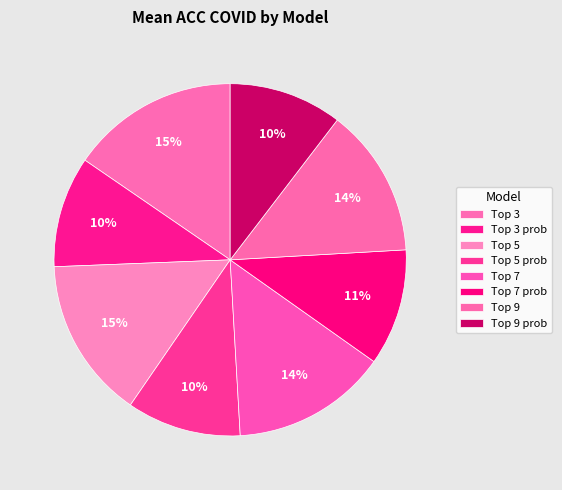

How many slices are in this pie chart?

8